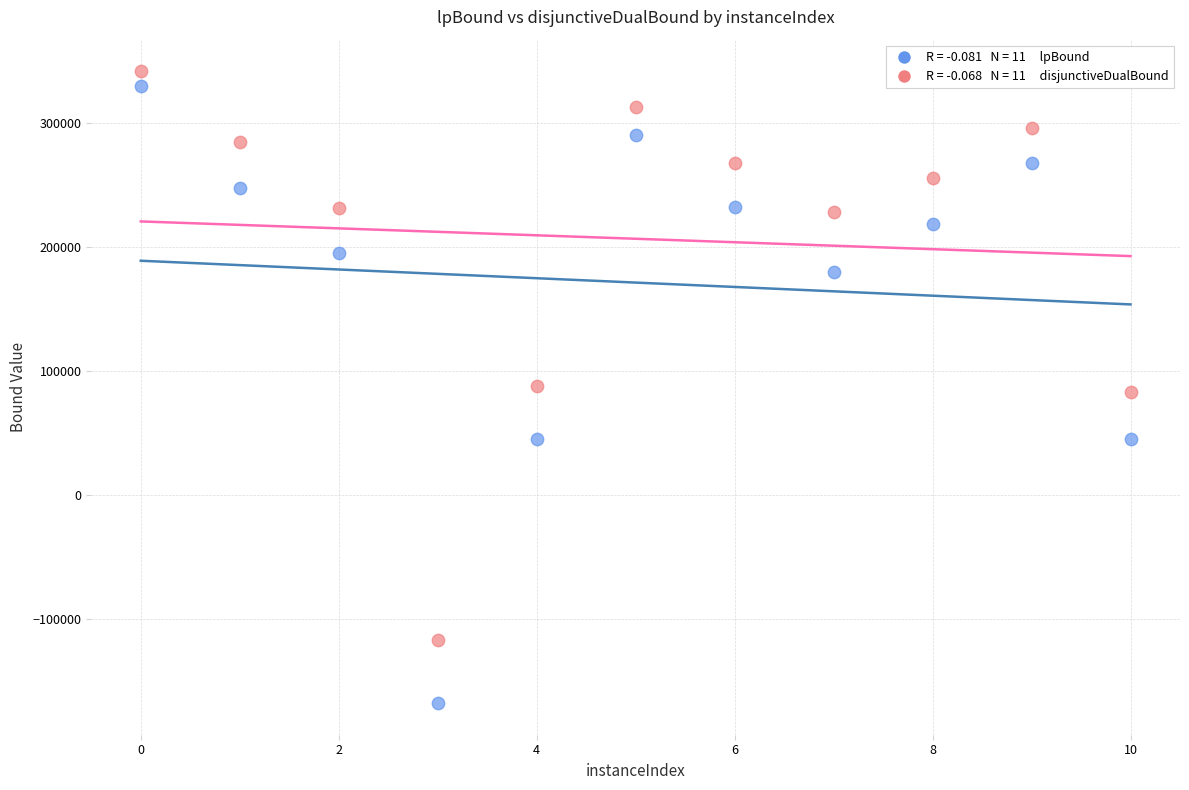

Across all data points, what is the range of X values (max minus min)?

10.0